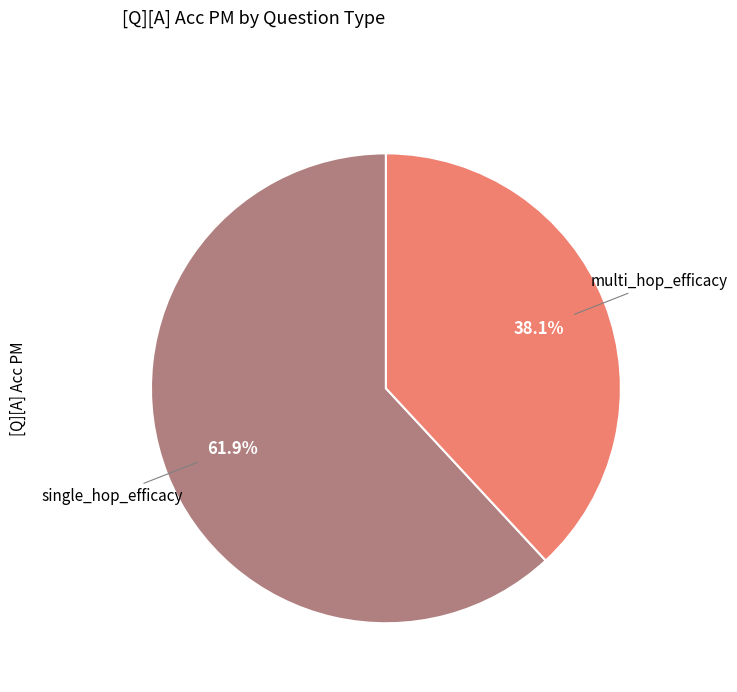

Count the number of slices in the pie.

2